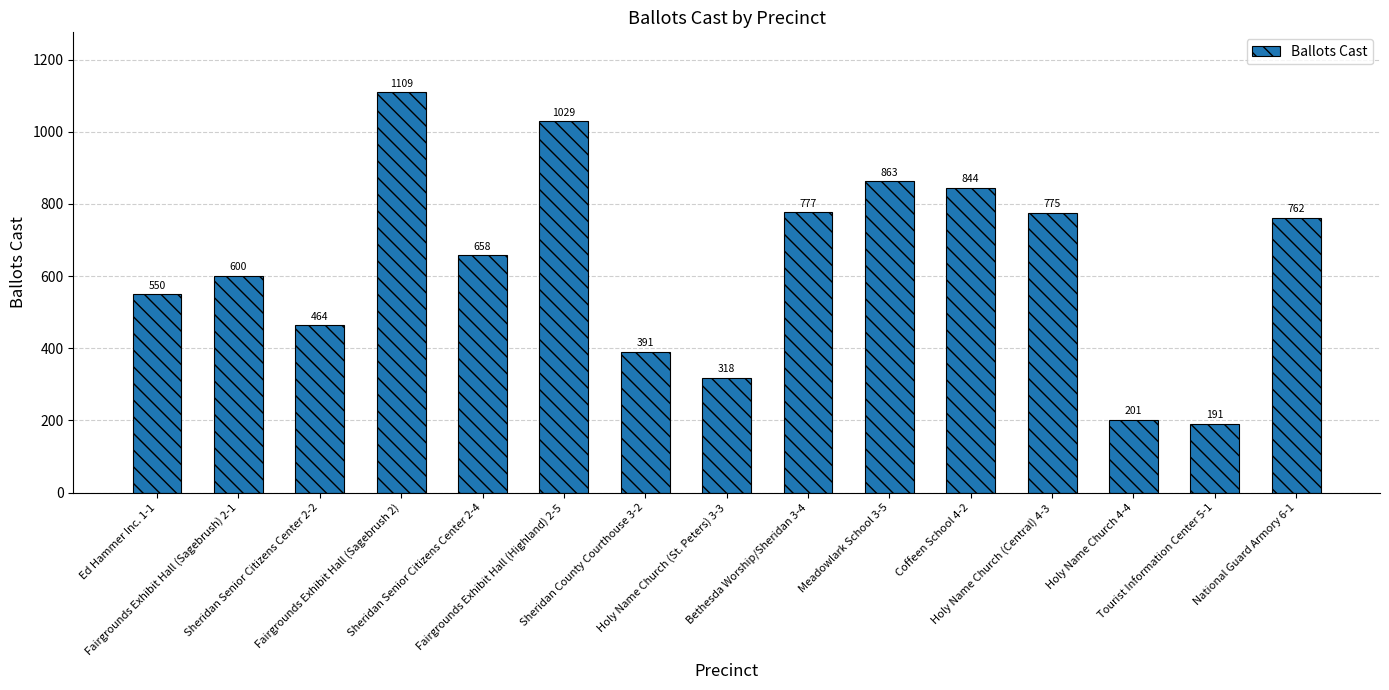

What is the label of the 14th bar from the left?

Tourist Information Center 5-1